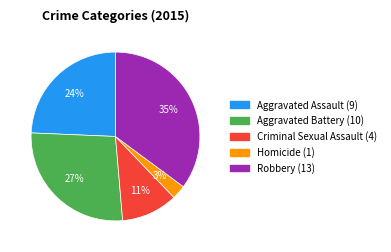

Is it true that Aggravated Battery is 27% of the pie?

True